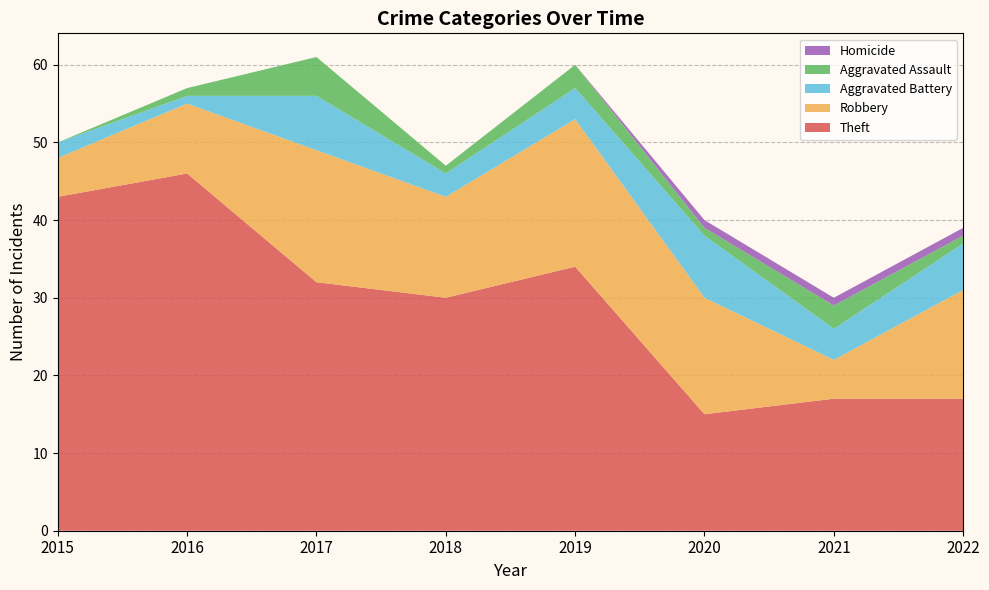

Reading right to left, transcribe all the data shown in this chart.

Theft: 2022=17	2021=17	2020=15	2019=34	2018=30	2017=32	2016=46	2015=43
Robbery: 2022=14	2021=5	2020=15	2019=19	2018=13	2017=17	2016=9	2015=5
Aggravated Battery: 2022=6	2021=4	2020=8	2019=4	2018=3	2017=7	2016=1	2015=2
Aggravated Assault: 2022=1	2021=3	2020=1	2019=3	2018=1	2017=5	2016=1	2015=0
Homicide: 2022=1	2021=1	2020=1	2019=0	2018=0	2017=0	2016=0	2015=0